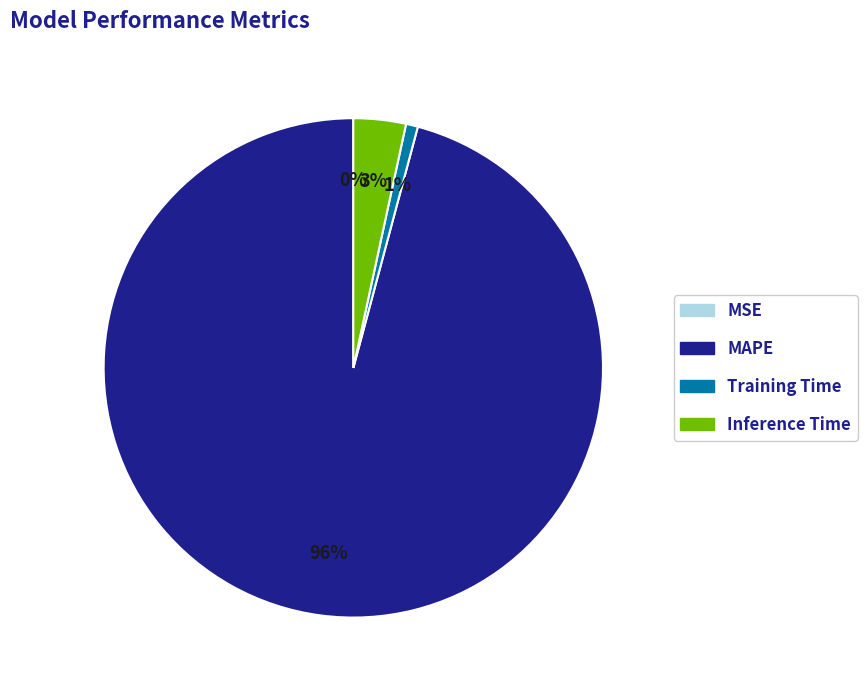

To the nearest percent, what is the combined percentage of Inference Time and Training Time?

4%